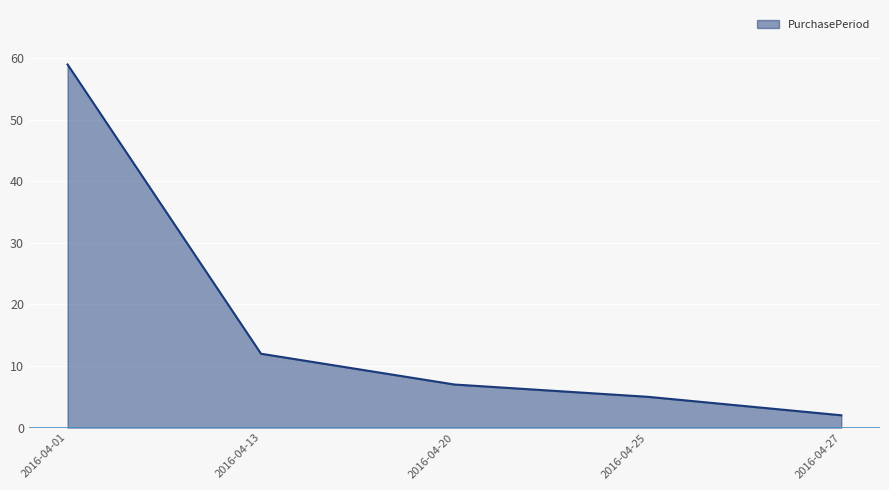

Rank the categories by value from lowest to highest.

2016-04-27, 2016-04-25, 2016-04-20, 2016-04-13, 2016-04-01